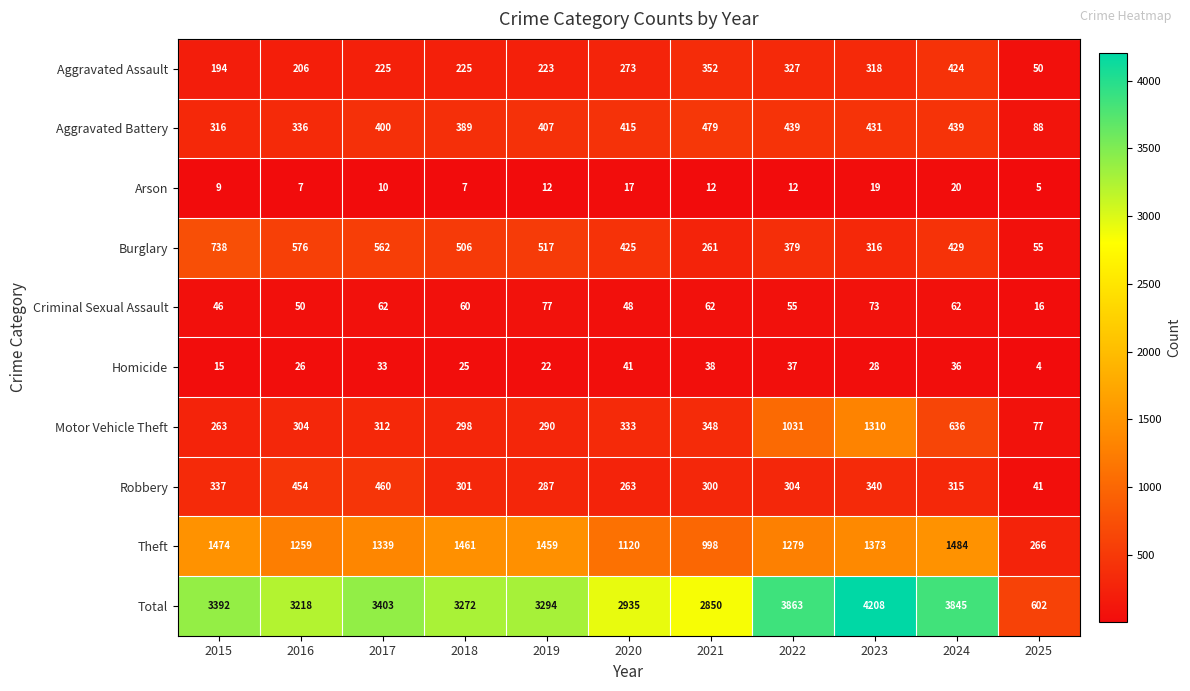

The value of Total at 2019 is 3294. True or false?

True